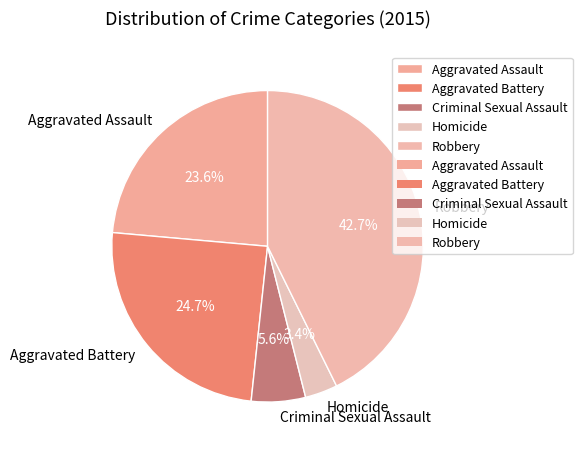

What percentage is the Criminal Sexual Assault slice, to the nearest percent?

6%